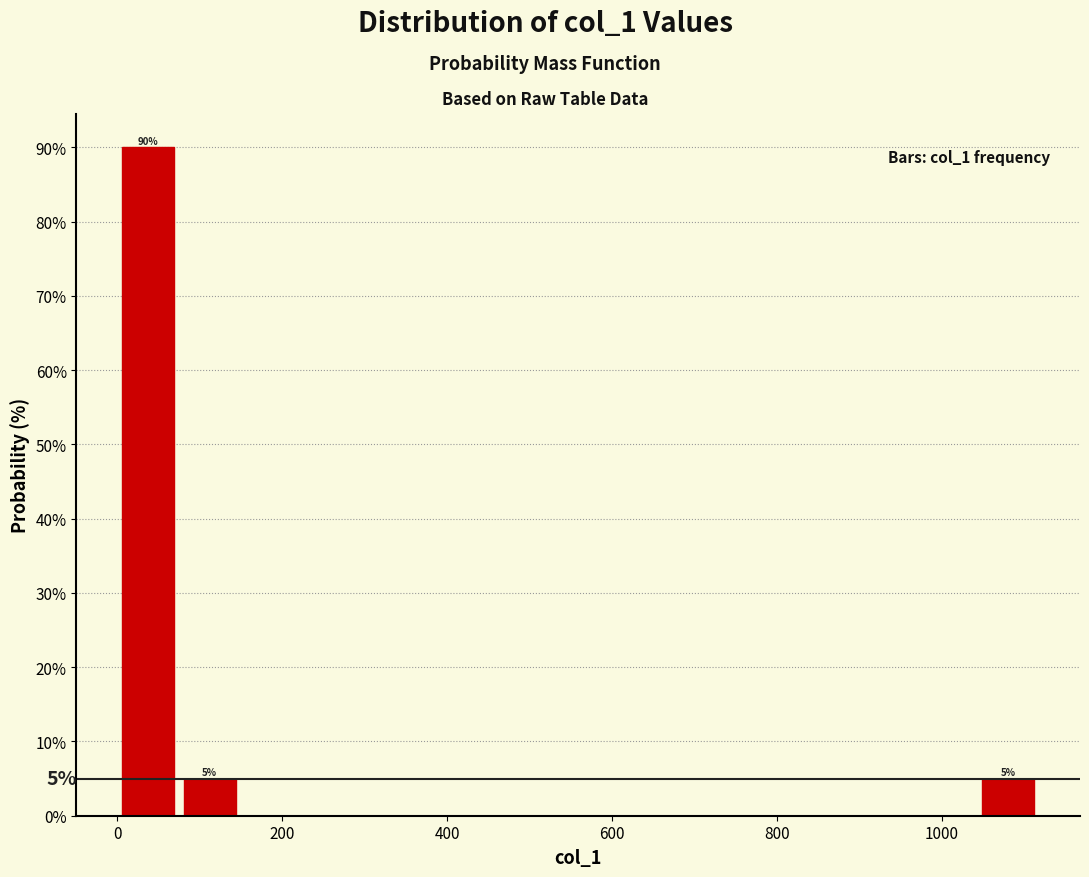

Read against the x-axis, roughly where is the centre of the tallest bar?

40